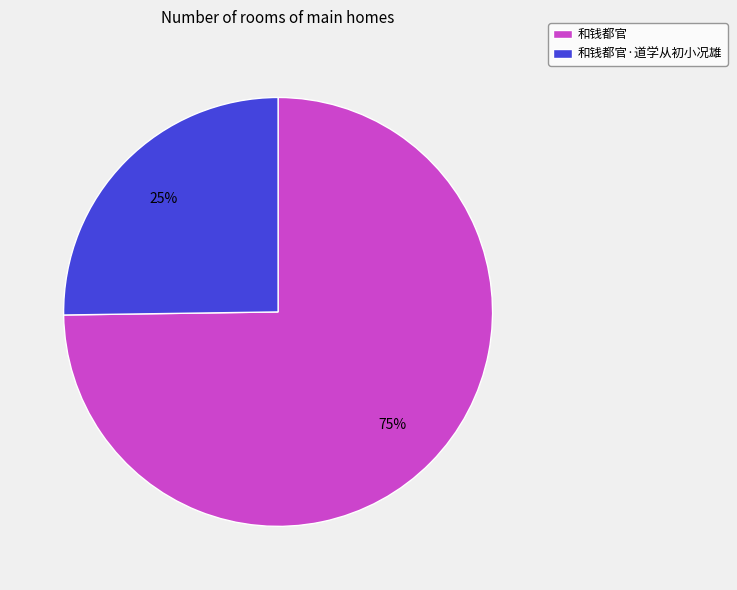

The 和钱都官·道学从初小况雄 slice represents 25% of the pie. True or false?

True